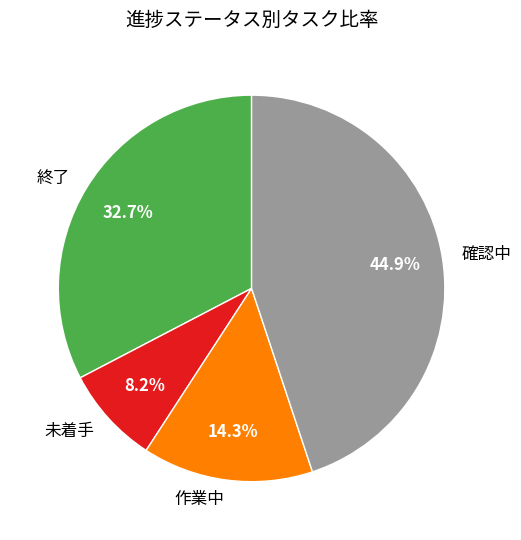

Count the number of slices in the pie.

4